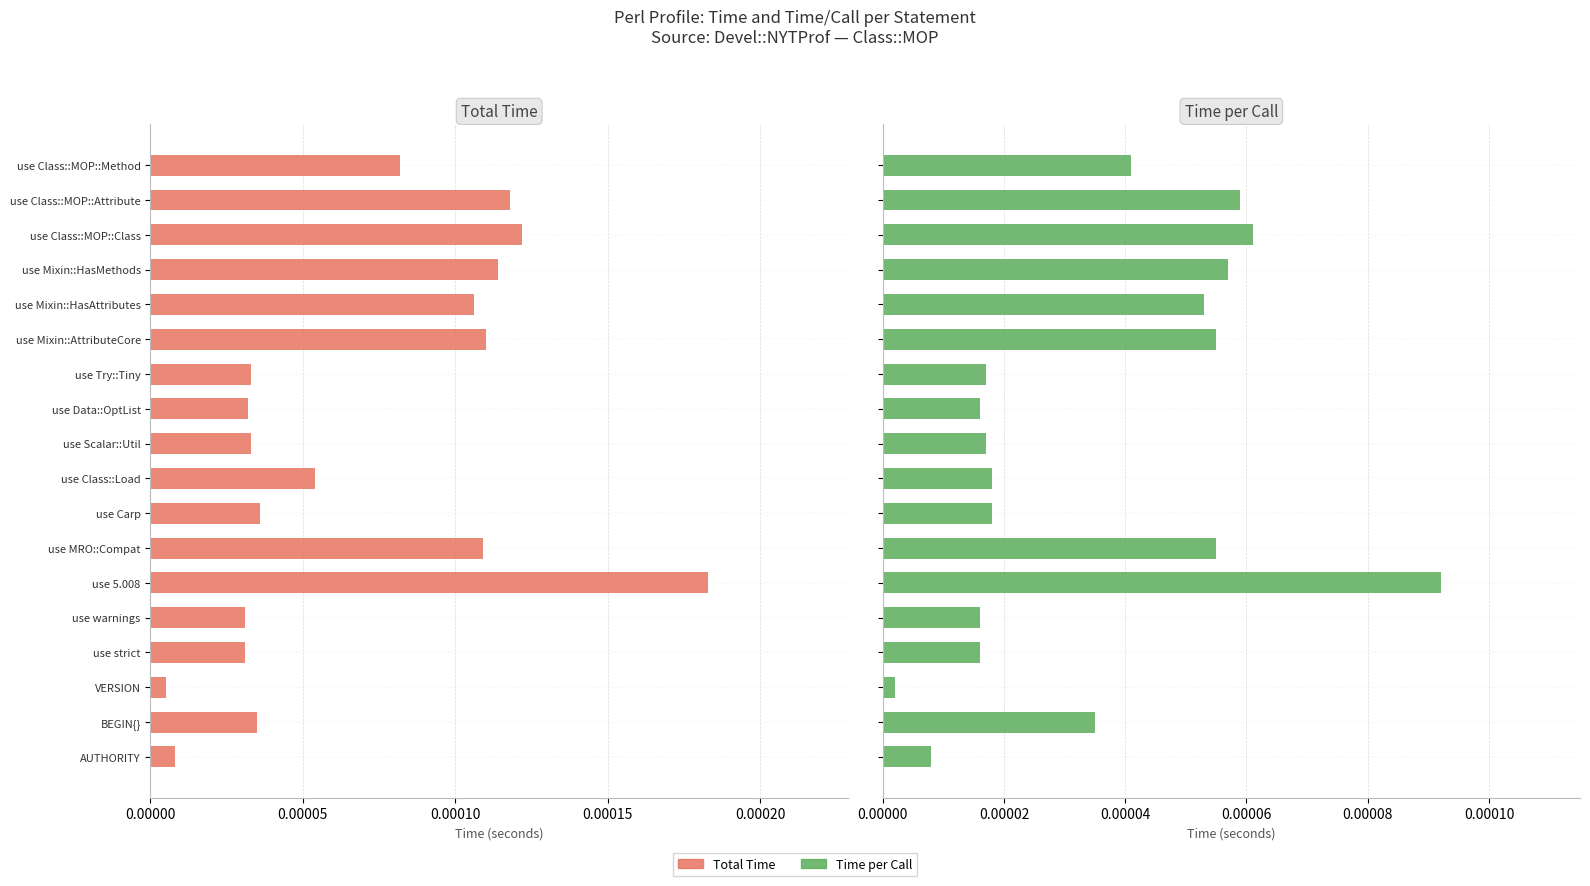

Which series has the largest total across all categories?

Total Time